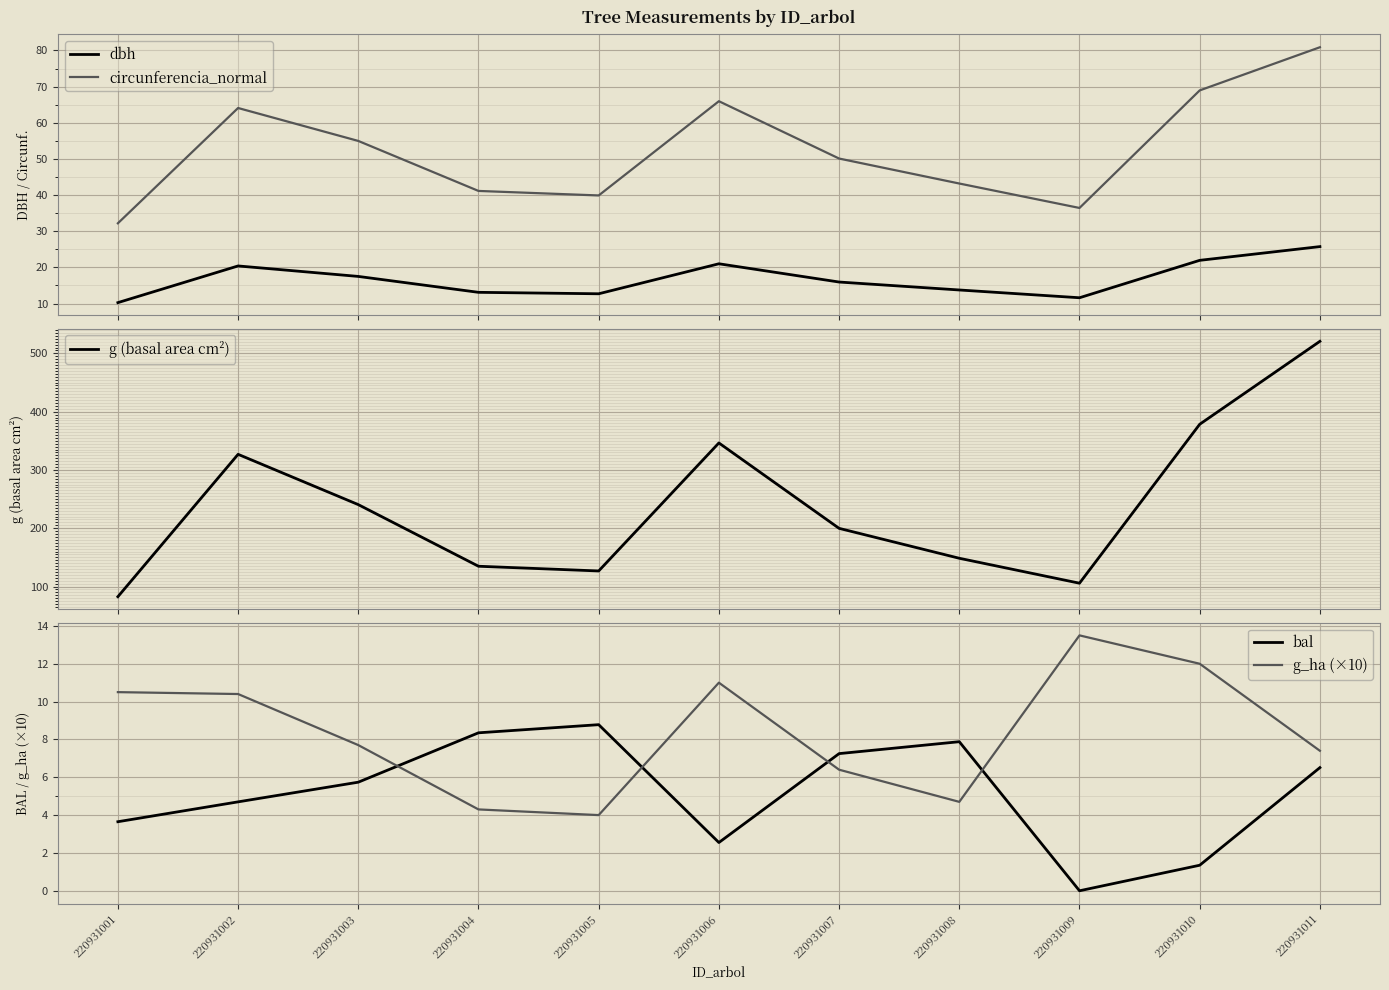

Which label corresponds to the largest value in the chart?

220931011